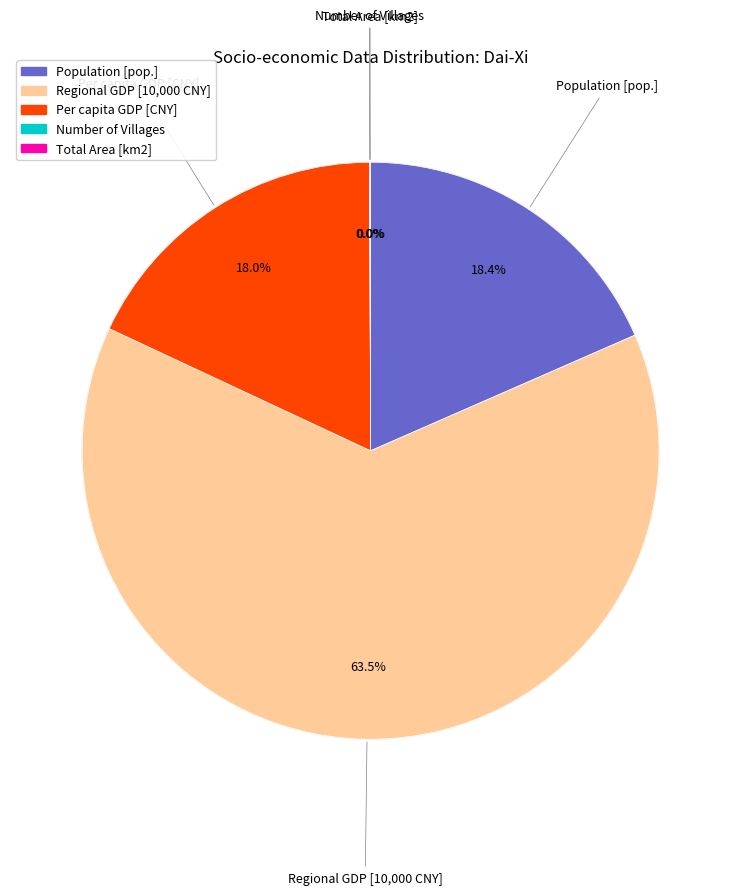

Combined, do Population [pop.] and Number of Villages account for over 50%?

No